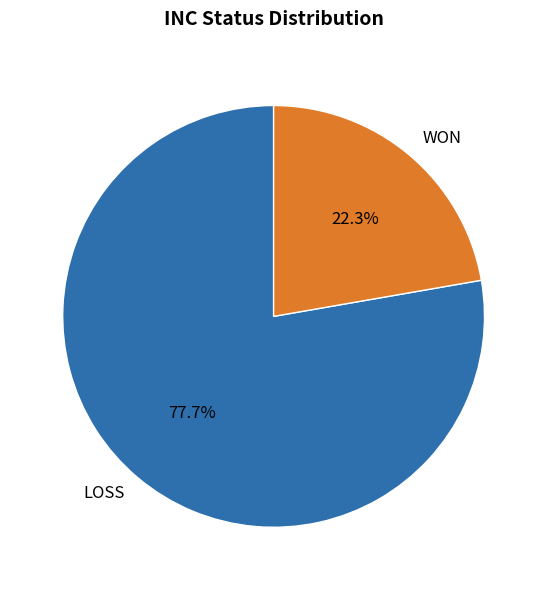

To the nearest percent, what is the difference between the largest and smallest slice percentages?

55%